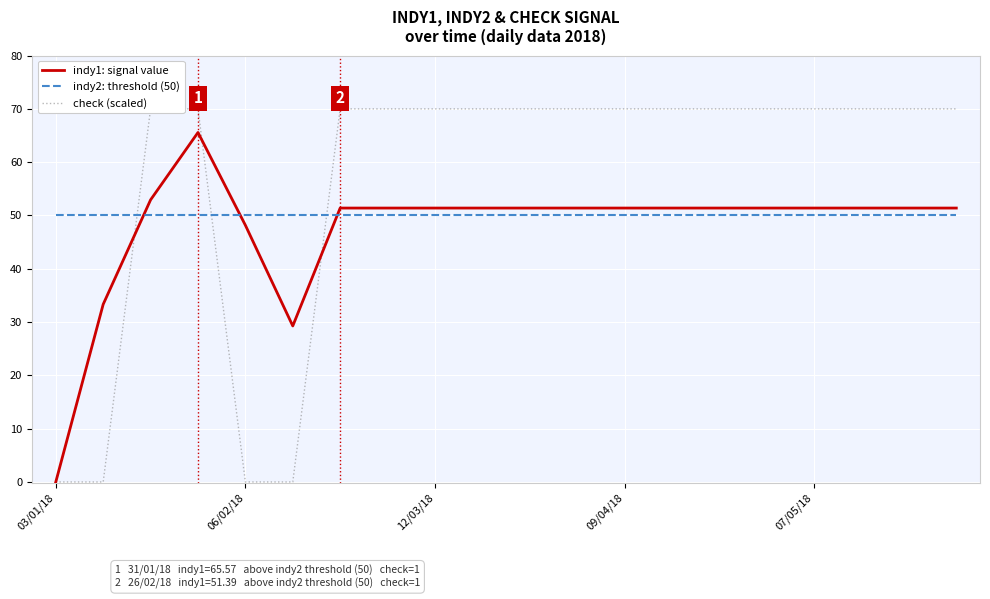

What is the maximum value shown in the chart?

70.0